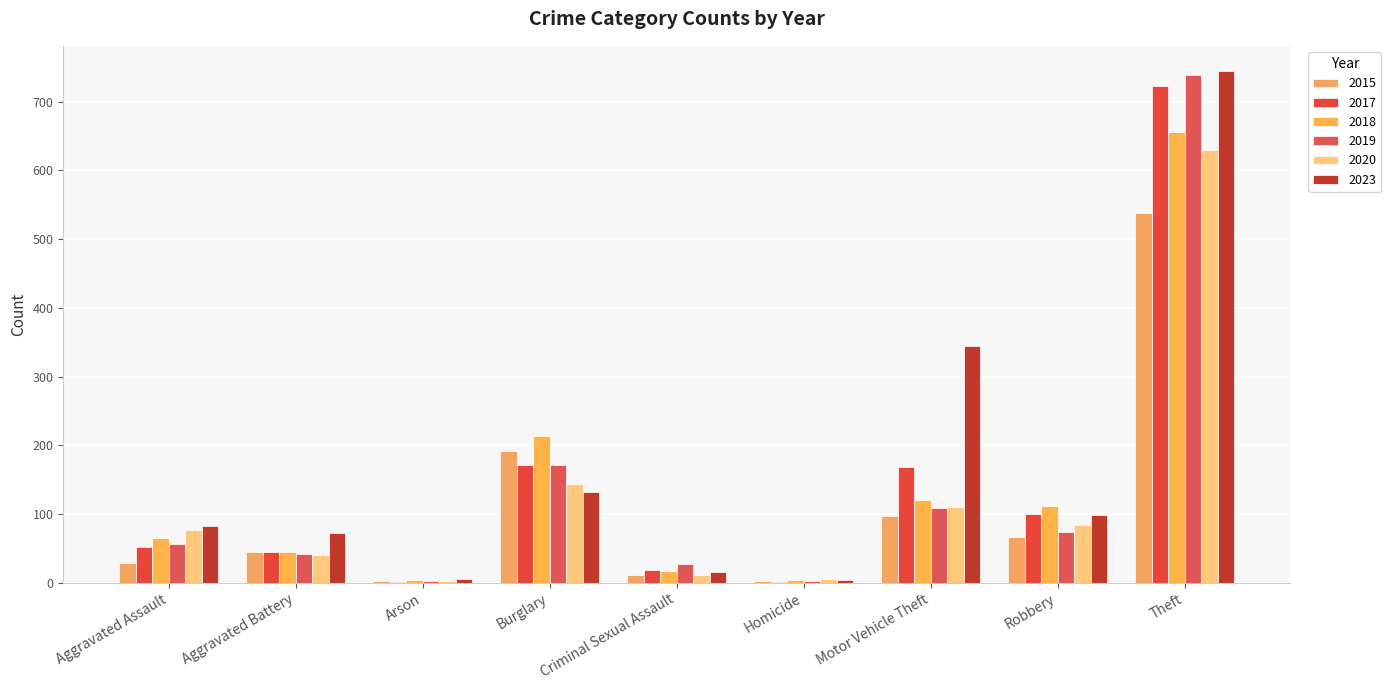

The value of 2020 at Theft is 629. True or false?

True